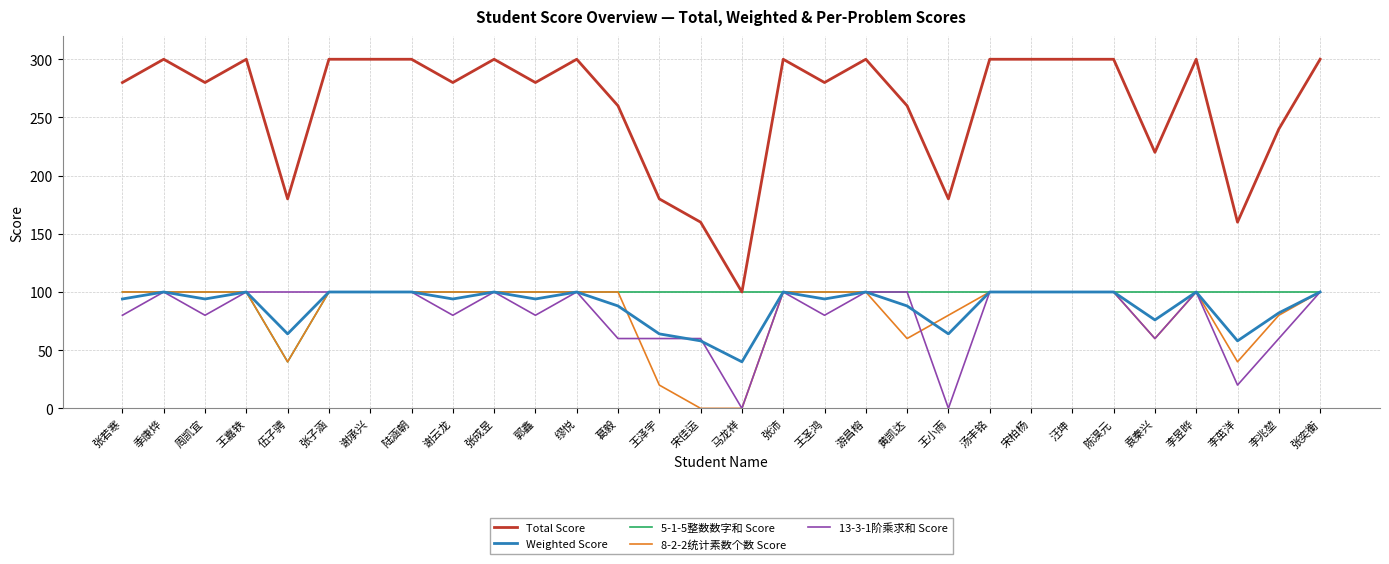

What is the difference between the highest and lowest values at 谢承兴?

200